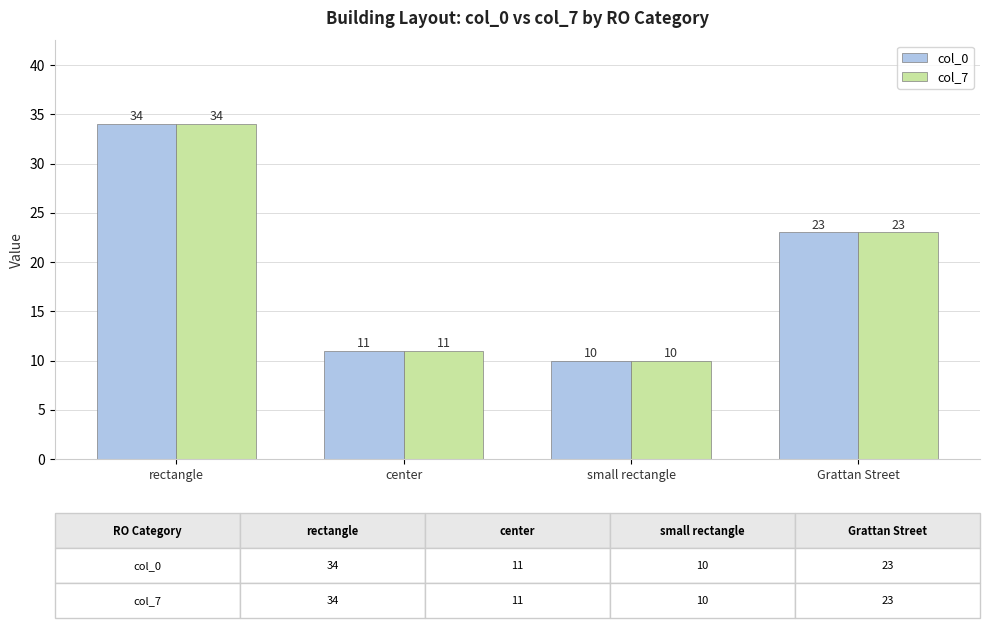

True or false: col_7 has a value of 23 at Grattan Street.

True